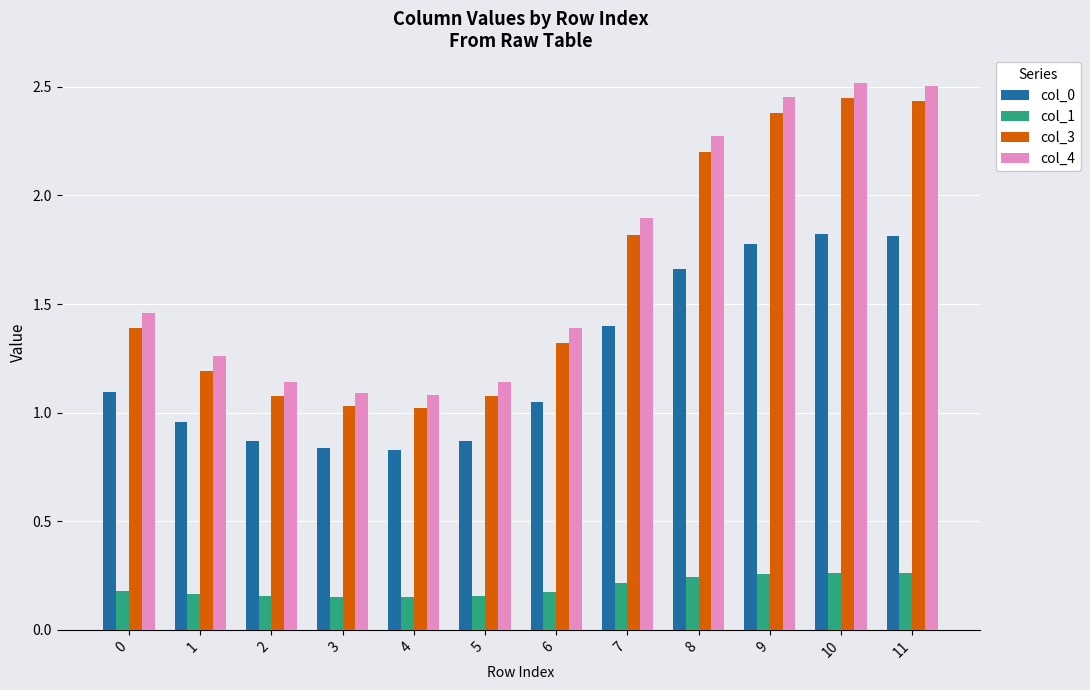

What are all the series names shown in the legend?

col_0, col_1, col_3, col_4